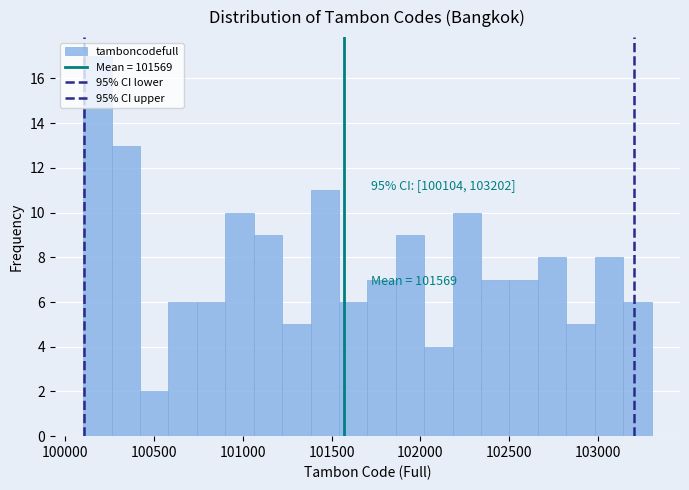

Around what value on the x-axis is the tallest bar? Give the approximate position of its centre, as read against the axis.

100200